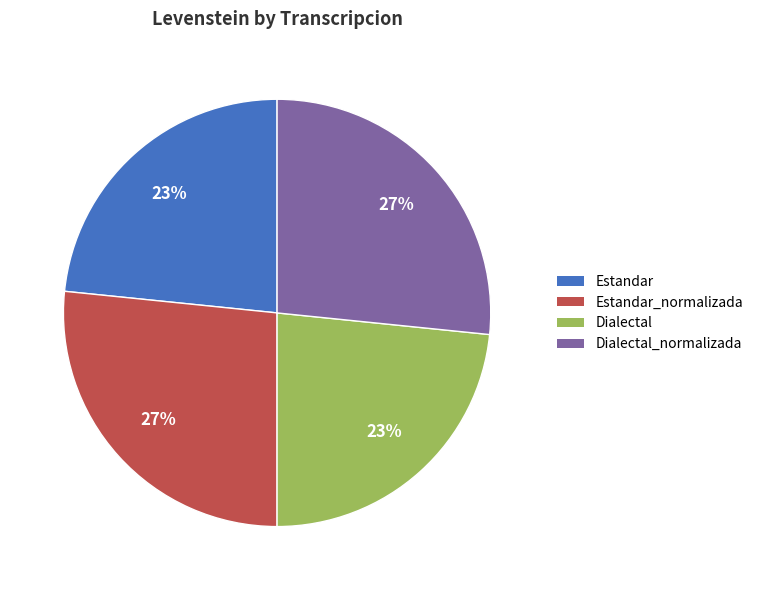

Does Dialectal represent more than half of the total?

No